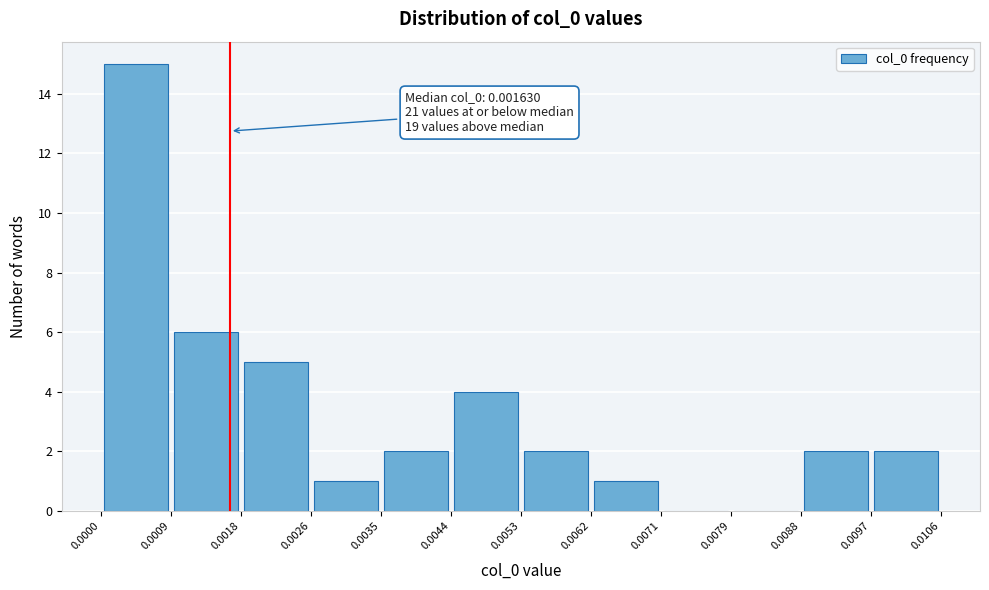

Which range on the x-axis has the tallest bar?

0.0000 to 0.0009